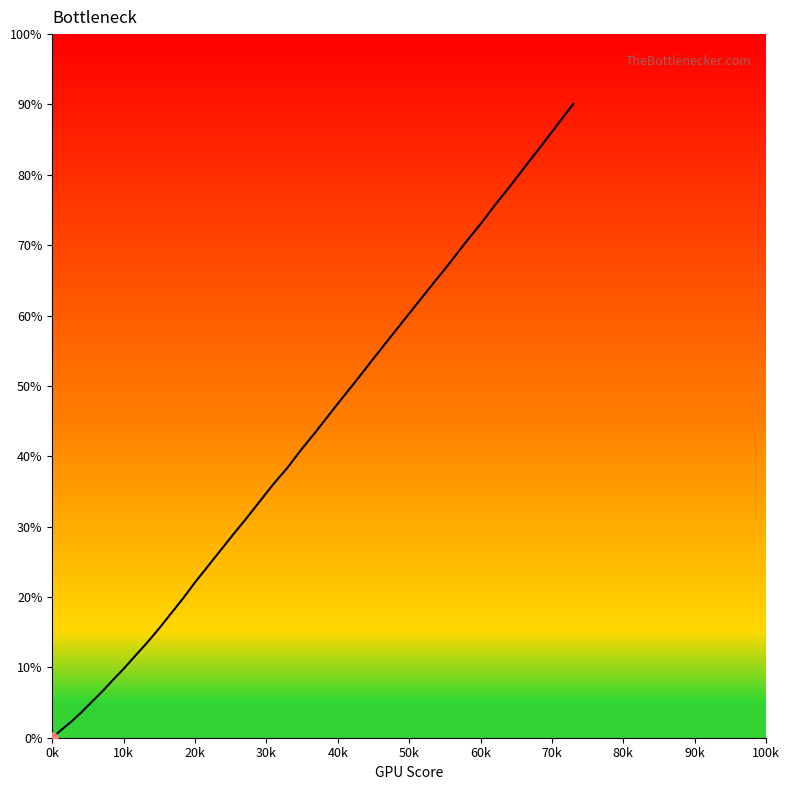

What is the difference between the maximum and minimum values?

90.1